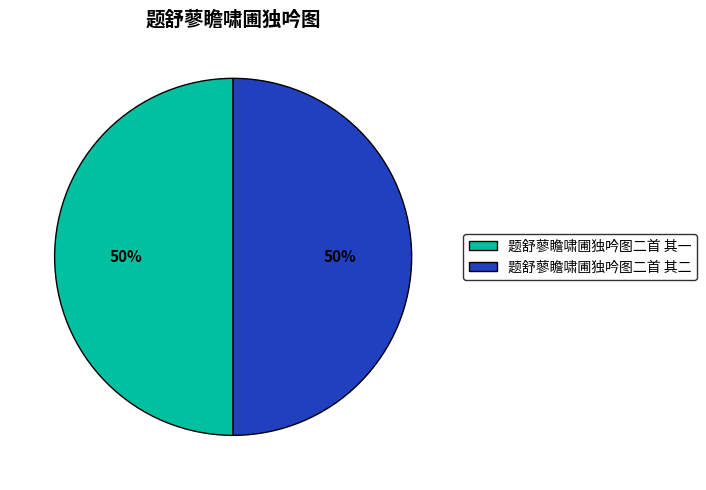

To the nearest percent, what portion does 题舒蓼瞻啸圃独吟图二首 其一 represent?

50%